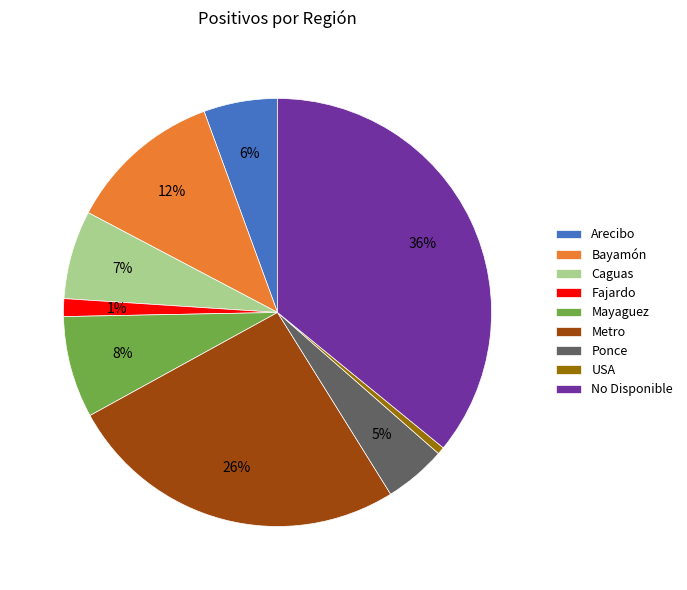

To the nearest percent, what is the difference between the Bayamón and No Disponible slice percentages?

24%